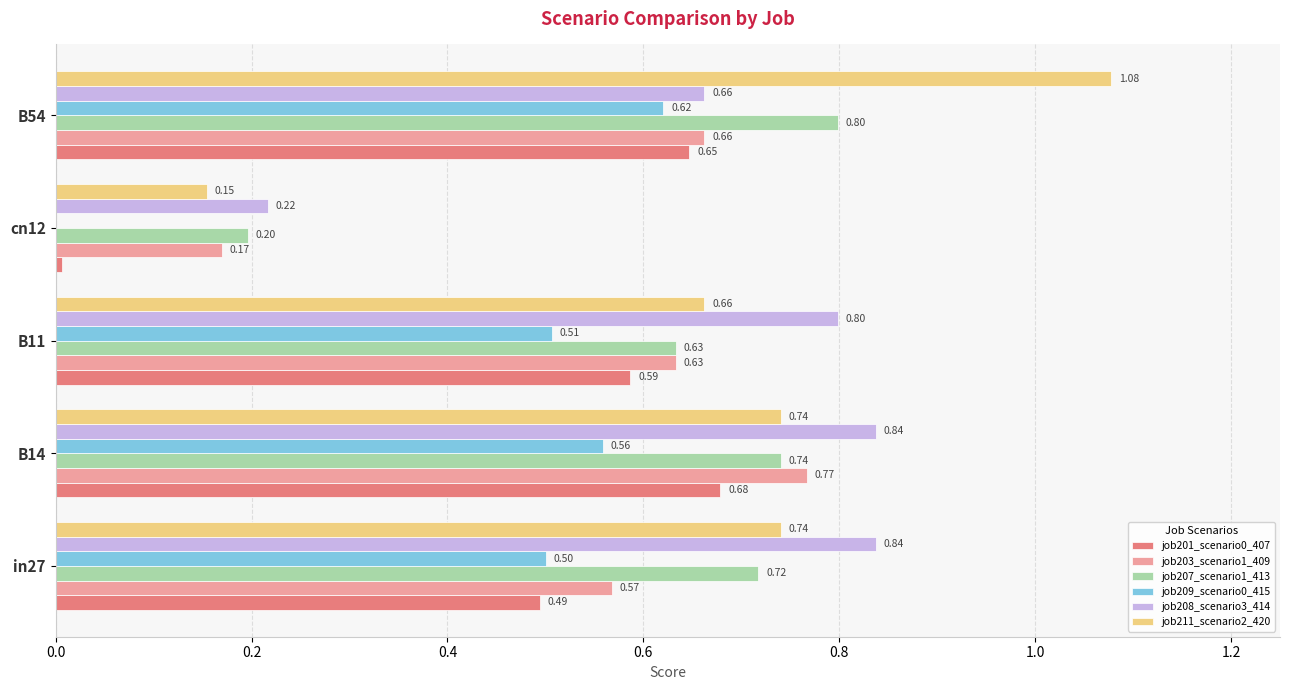

Which series has the largest total across all categories?

job211_scenario2_420